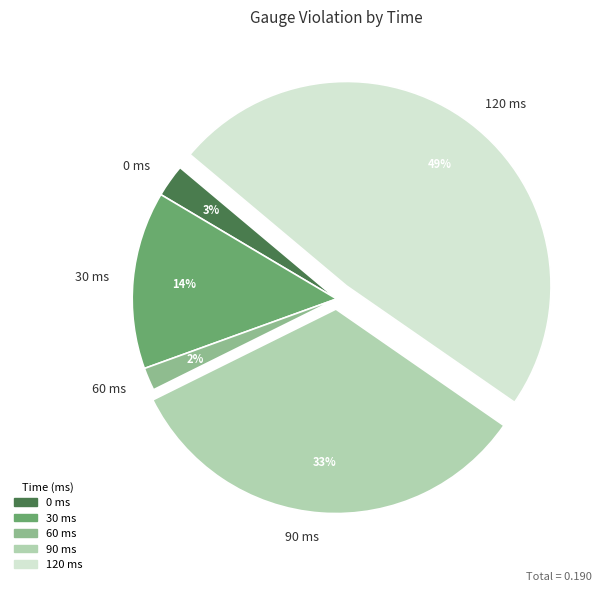

Is there any slice that represents more than half of the pie?

No